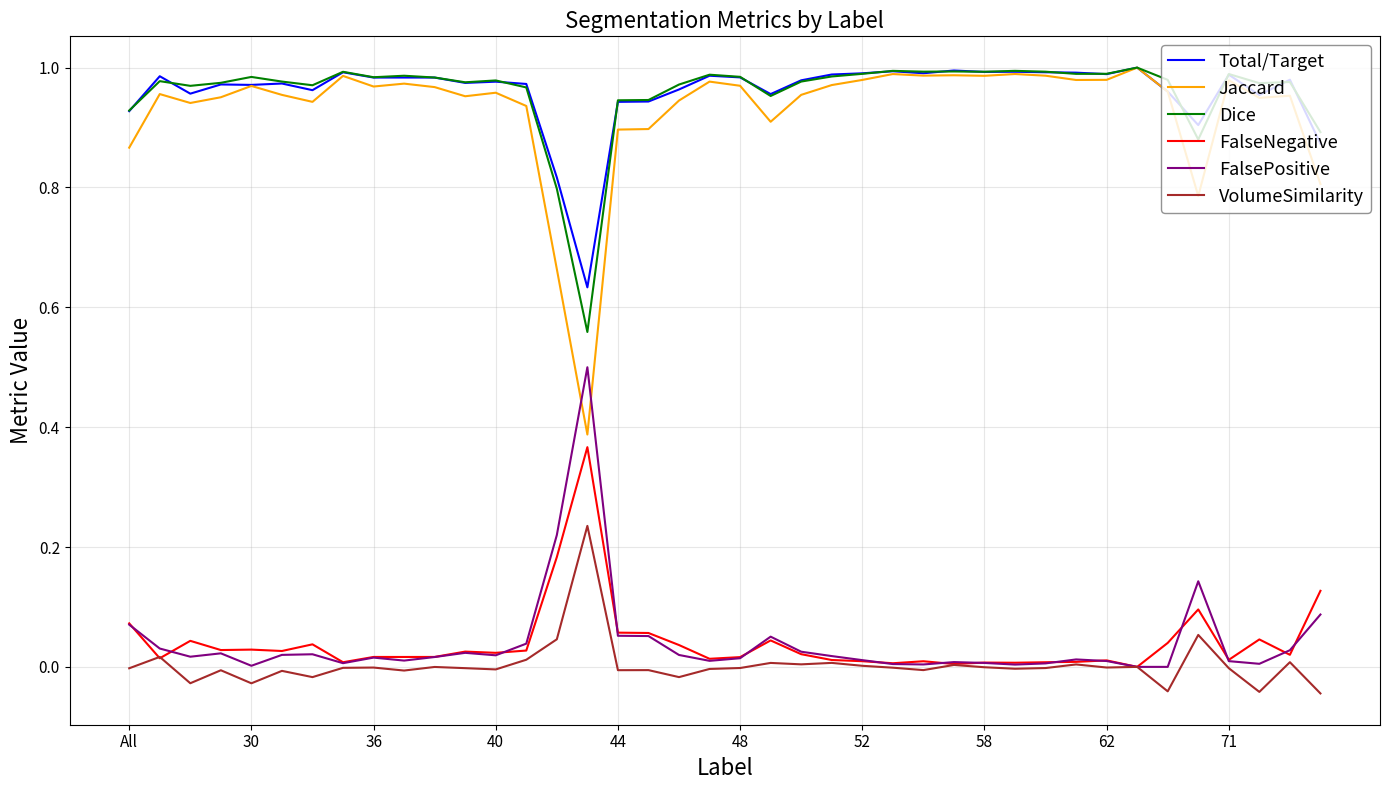

True or false: Total/Target and FalseNegative intersect in this chart.

False